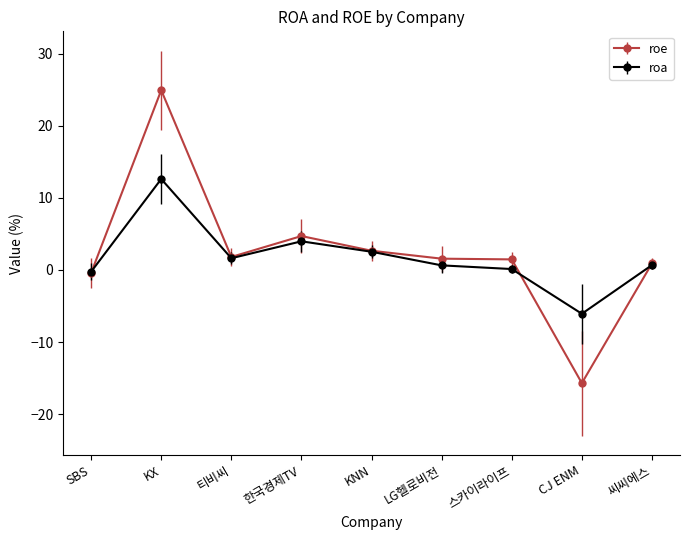

Which series changed the most between SBS and KX?

roe